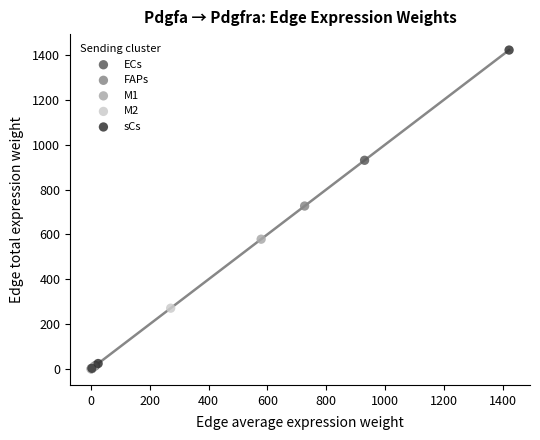

Which series has the largest Y range (max minus min)?

sCs